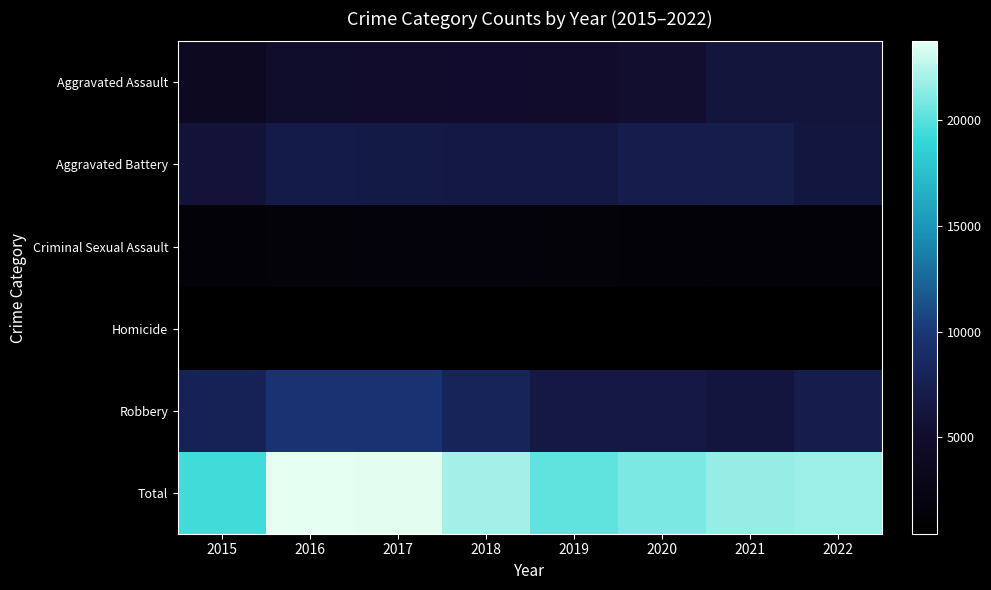

At which category does the chart reach its peak across all series?

2016